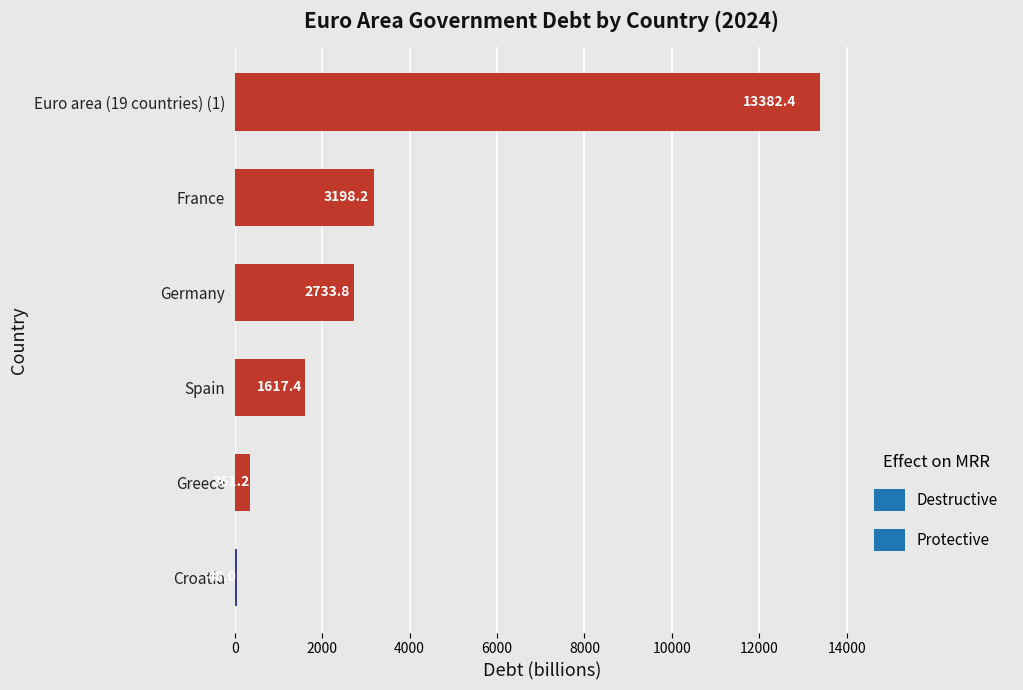

What is the sum of all values?

21341.0